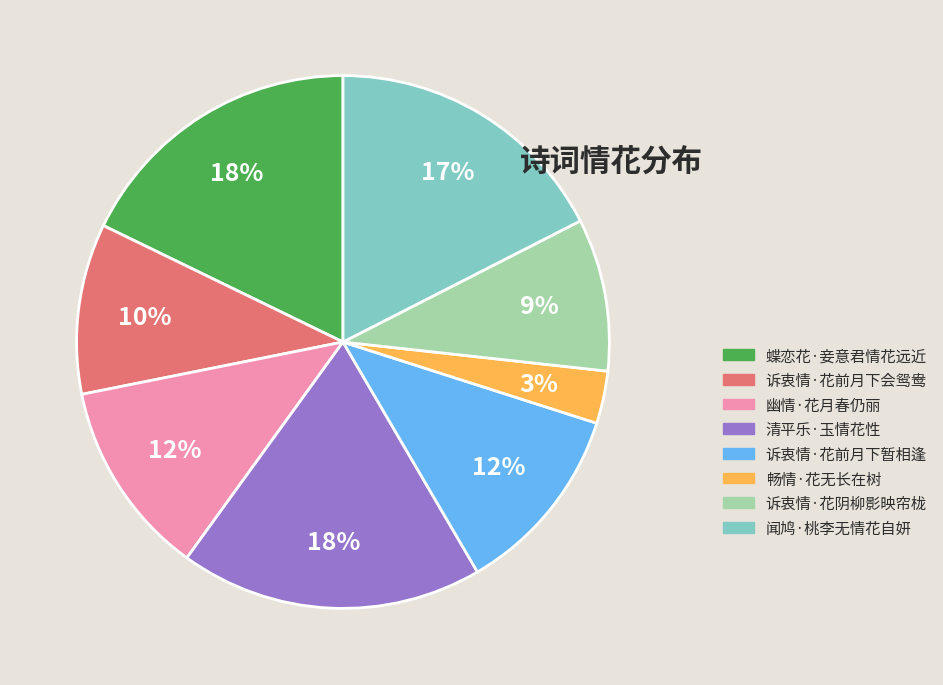

Do 诉衷情·花阴柳影映帘栊 and 蝶恋花·妾意君情花远近 together represent more than half of the pie?

No